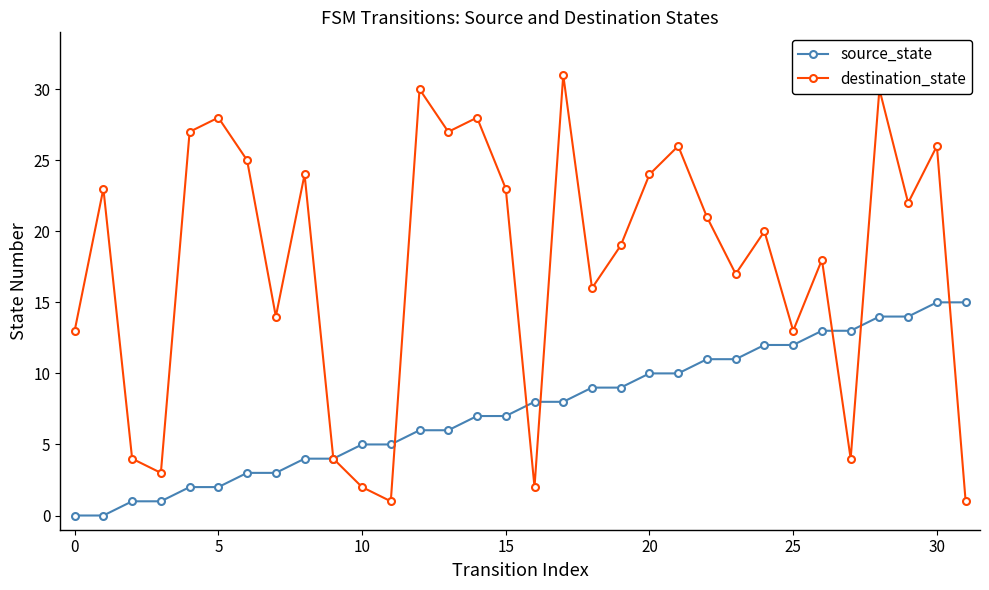

Reading left to right, extract all data points from this chart.

source_state: 0	0	1	1	2	2	3	3	4	4	5	5	6	6	7	7	8	8	9	9	10	10	11	11	12	12	13	13	14	14	15	15
destination_state: 13	23	4	3	27	28	25	14	24	4	2	1	30	27	28	23	2	31	16	19	24	26	21	17	20	13	18	4	30	22	26	1